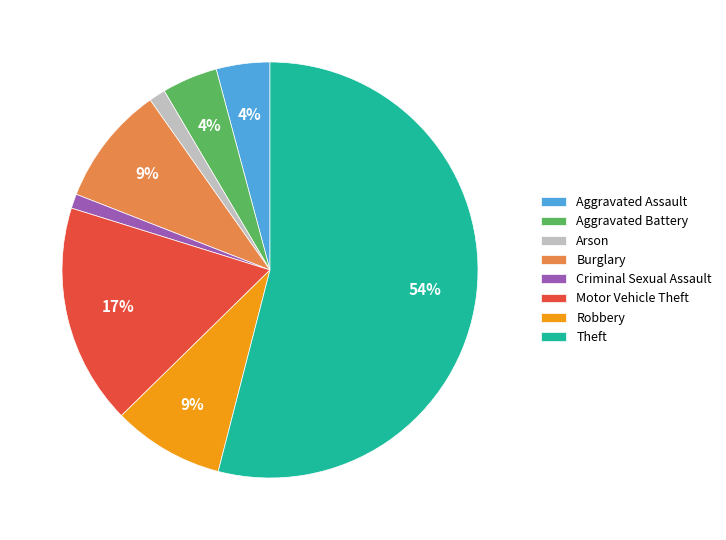

Which has a higher value, Aggravated Assault or Motor Vehicle Theft?

Motor Vehicle Theft